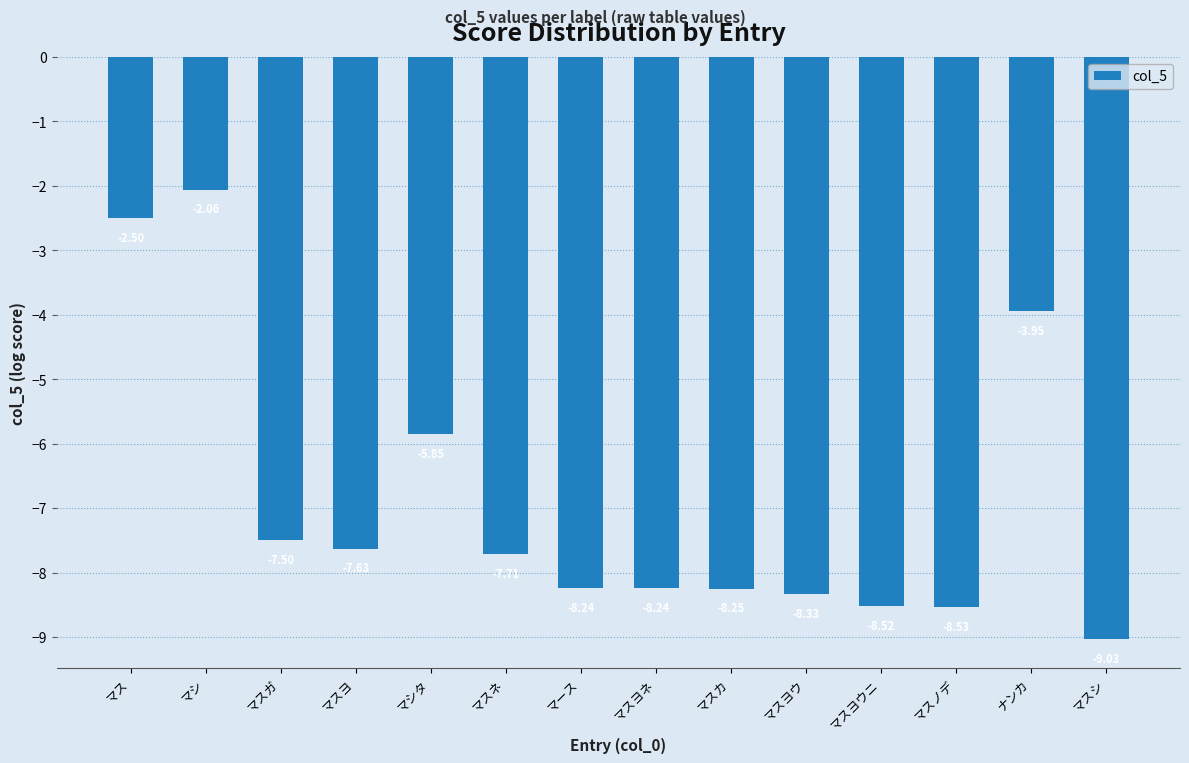

Which label corresponds to the smallest value in the chart?

マスシ